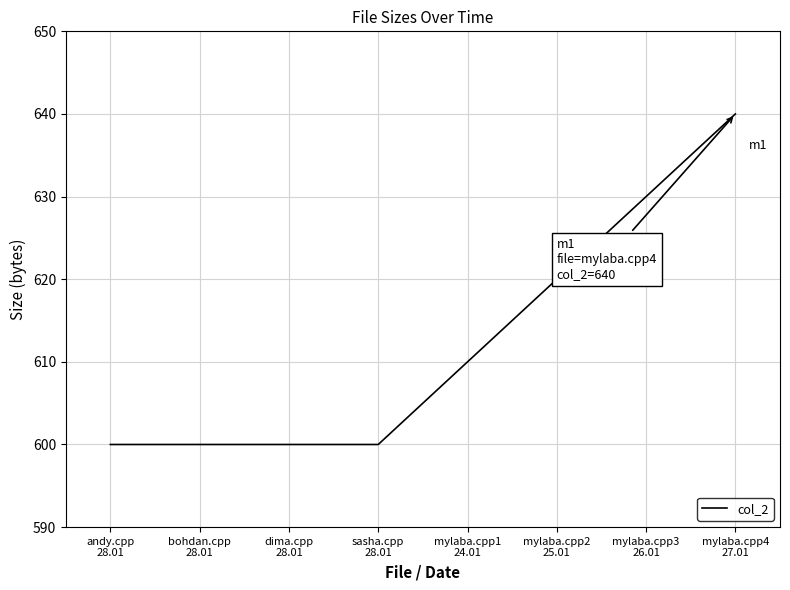

What is the sum of all values?

4900